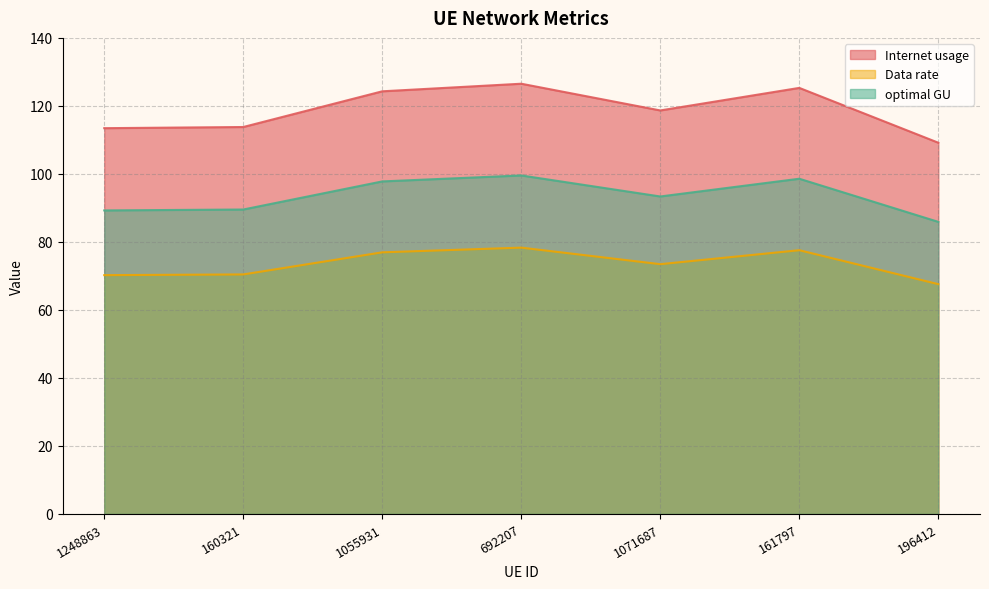

At 1248863, list the series in order from smallest to largest.

Data rate, optimal GU, Internet usage